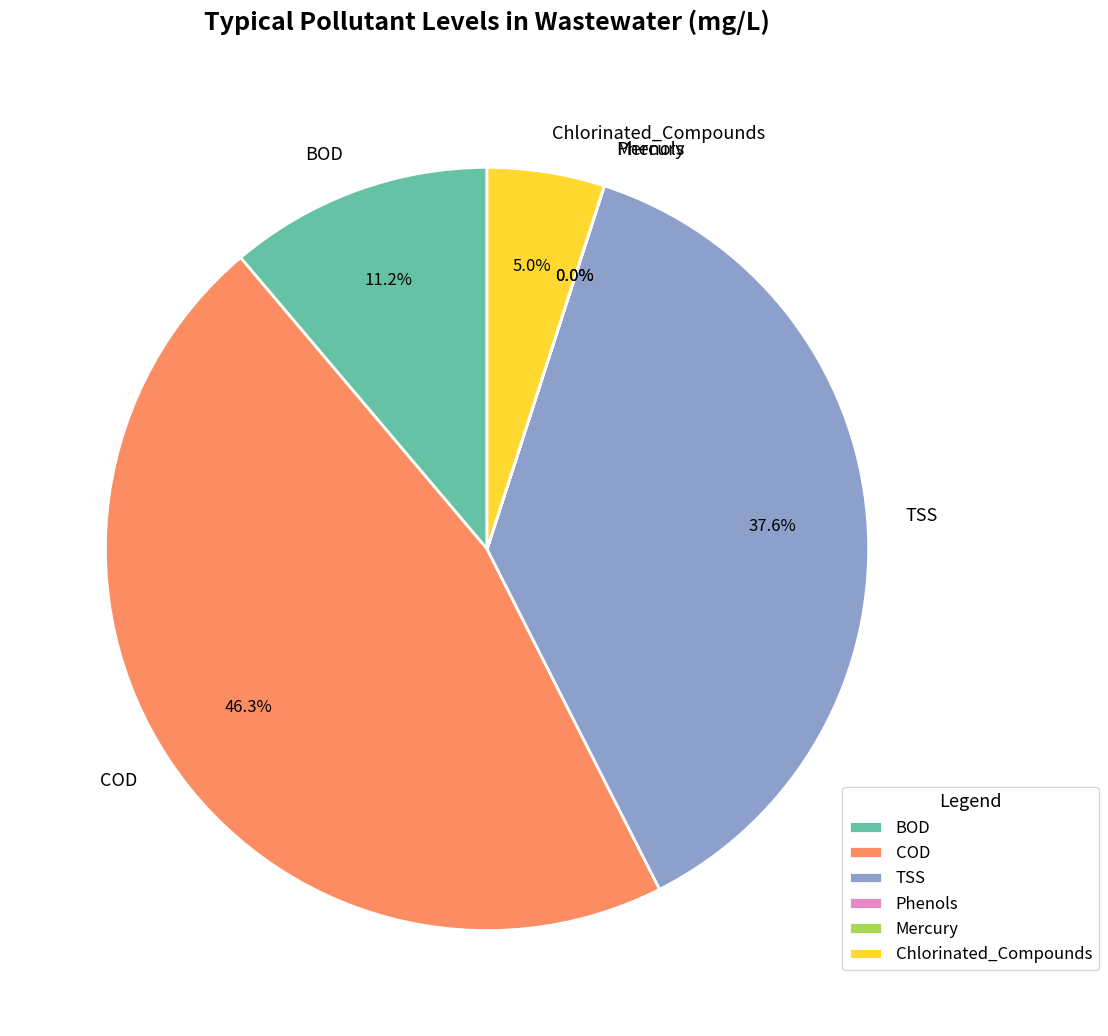

What is the largest slice in the pie chart?

COD